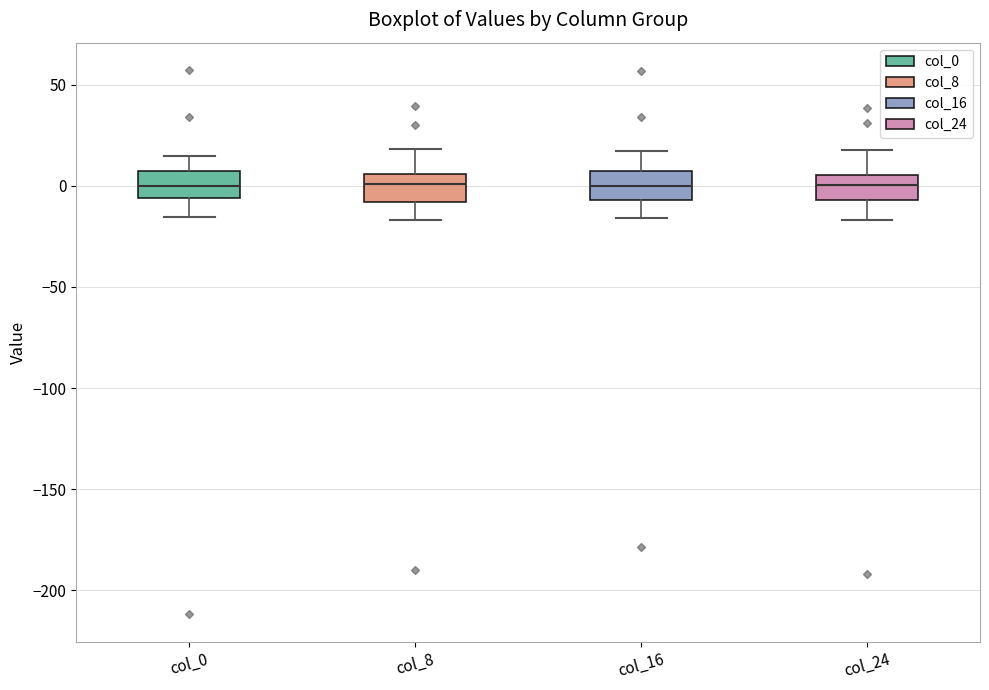

Where does the upper whisker of the box for col_0 end on the y-axis? The values are not printed on the chart, so give them approximately, as read against the axis.

15